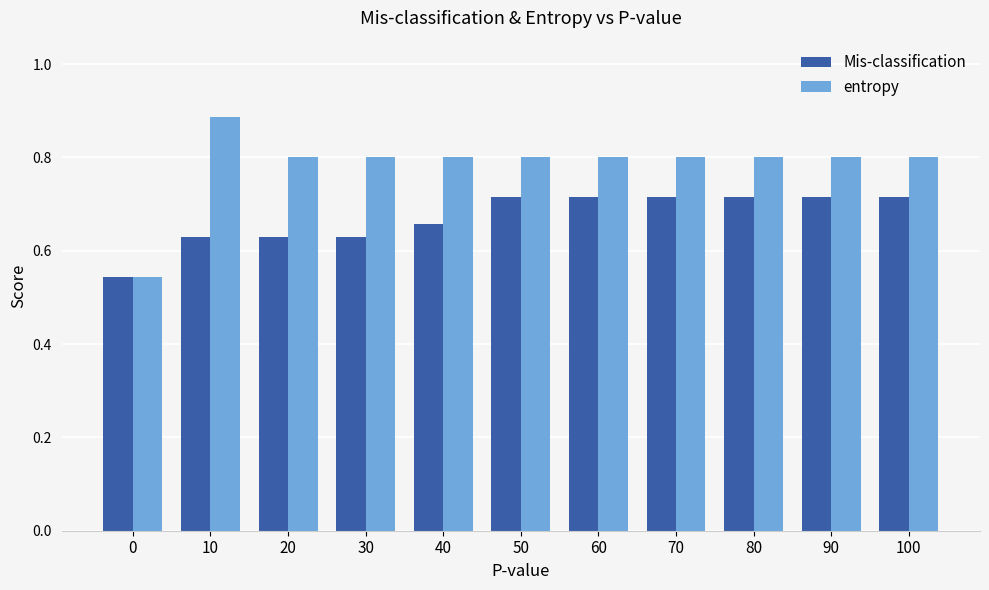

Which category has the highest value in the entropy series?

10